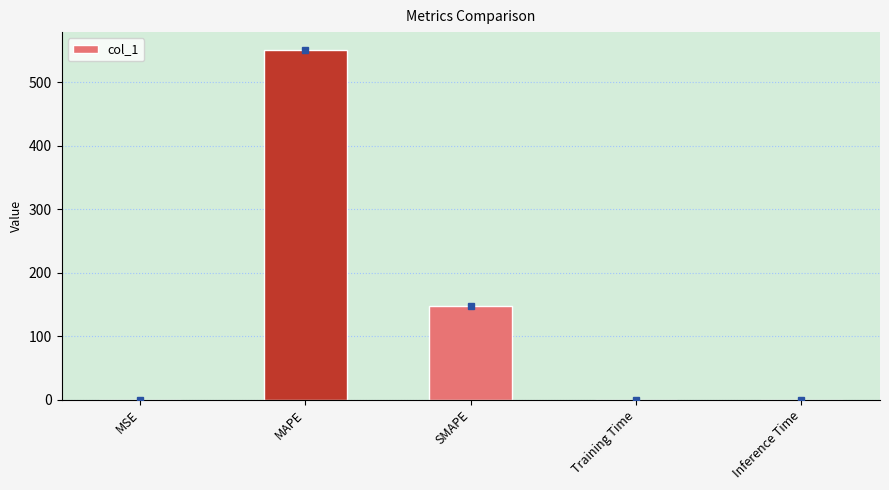

At which label is the value closest to 275?

SMAPE